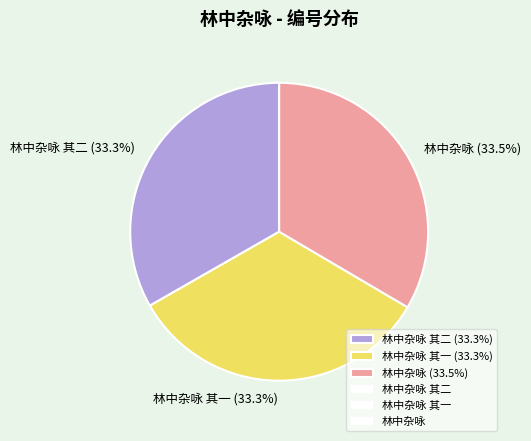

Is the sum of 林中杂咏 其一 (33.3%) and 林中杂咏 其二 (33.3%) greater than half?

Yes